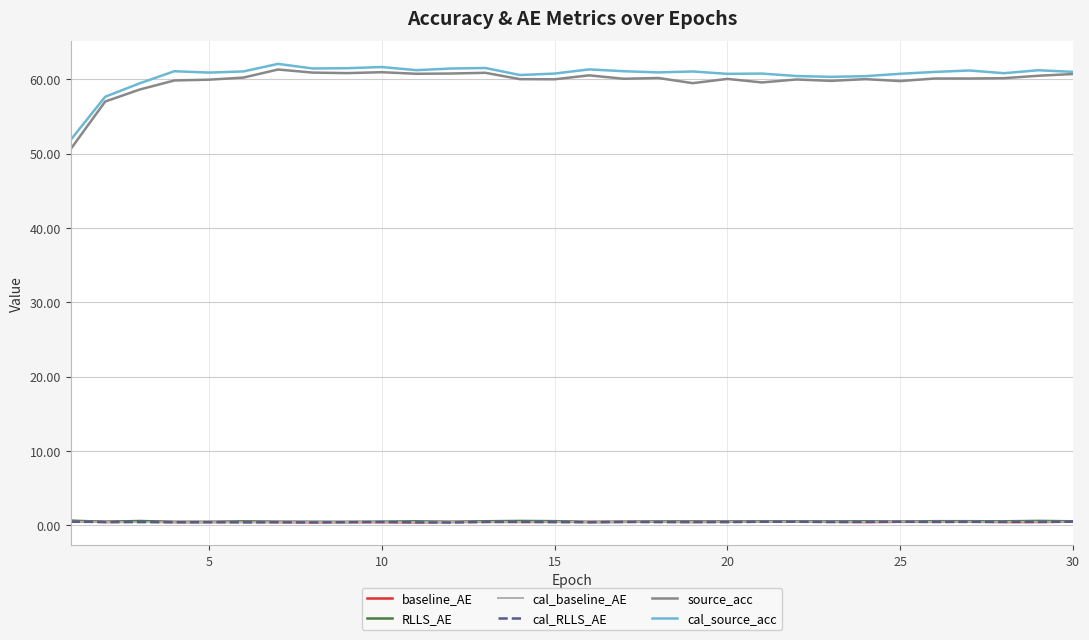

True or false: cal_RLLS_AE and cal_source_acc cross at least once.

False